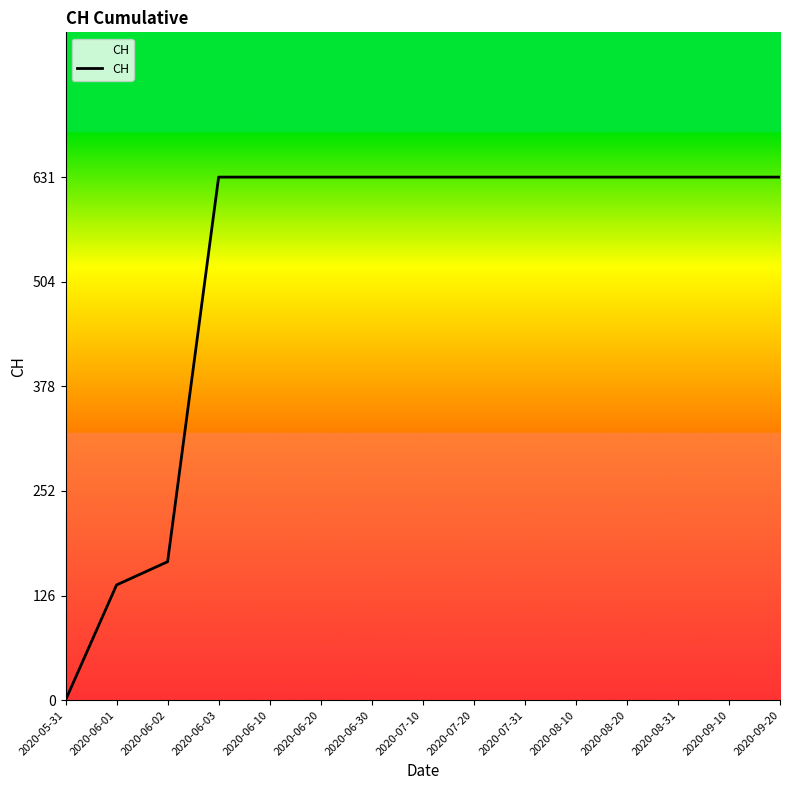

What is the approximate value at 2020-06-10, to the nearest 10?

630